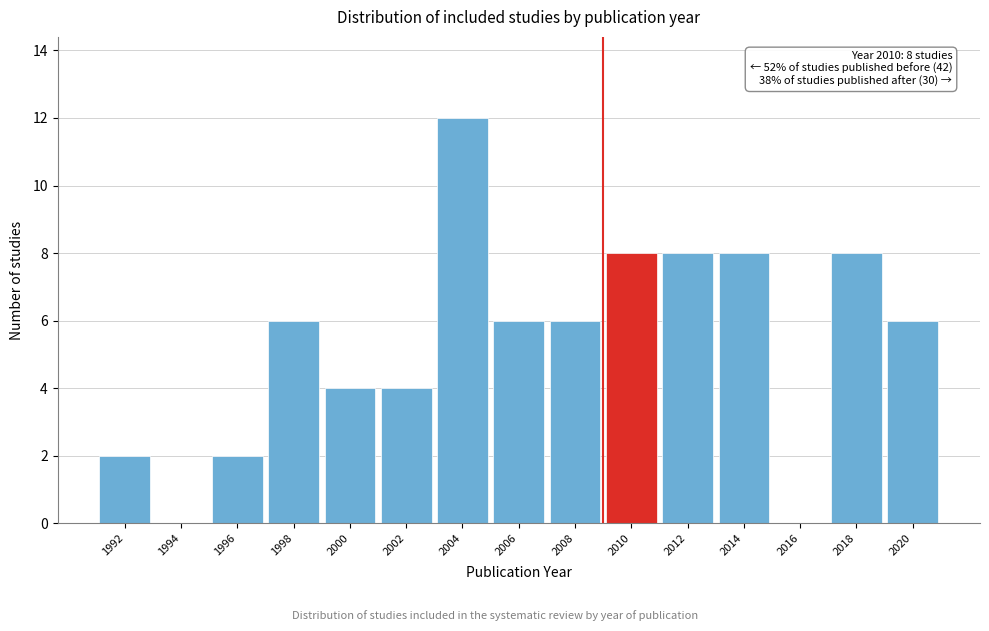

Reading right to left, extract all data points from this chart.

2020=6	2018=8	2016=0	2014=8	2012=8	2010=8	2008=6	2006=6	2004=12	2002=4	2000=4	1998=6	1996=2	1994=0	1992=2